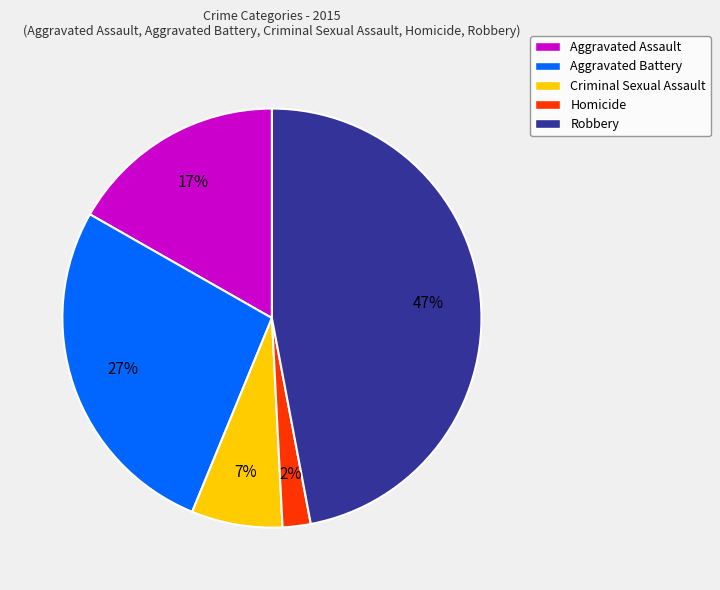

Which category has the biggest portion of the pie?

Robbery